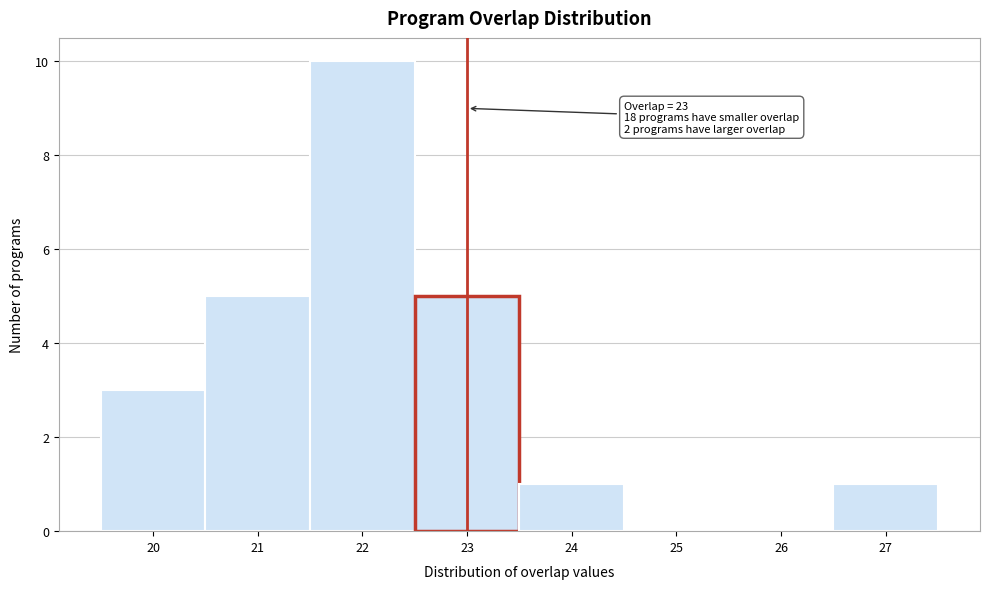

Over which range of the x-axis is the bar tallest?

21.5 to 22.5